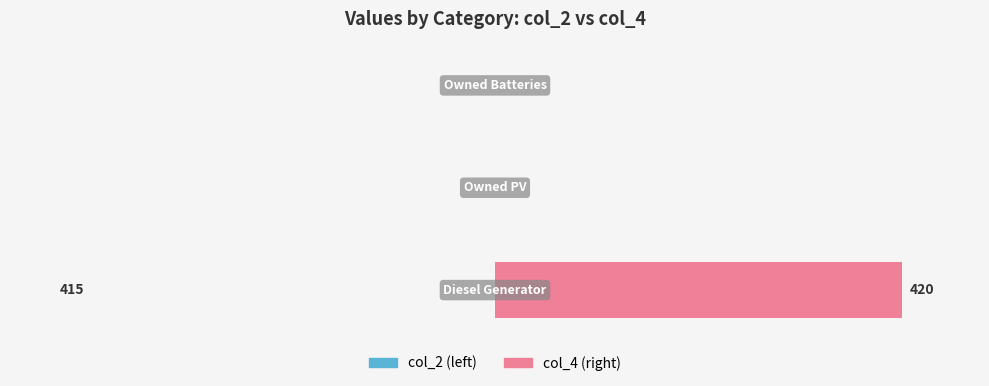

Are the bars grouped side by side (vs. stacked)?

Yes